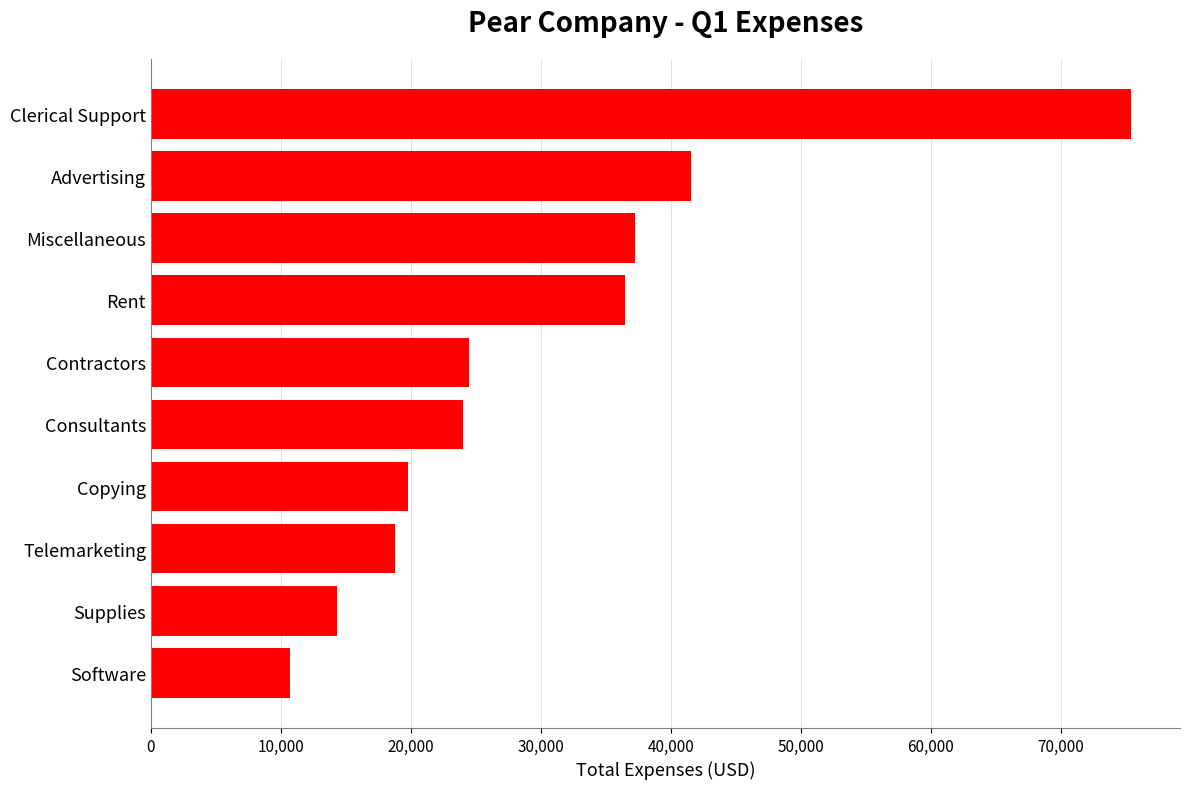

Between Software and Contractors, which is larger?

Contractors